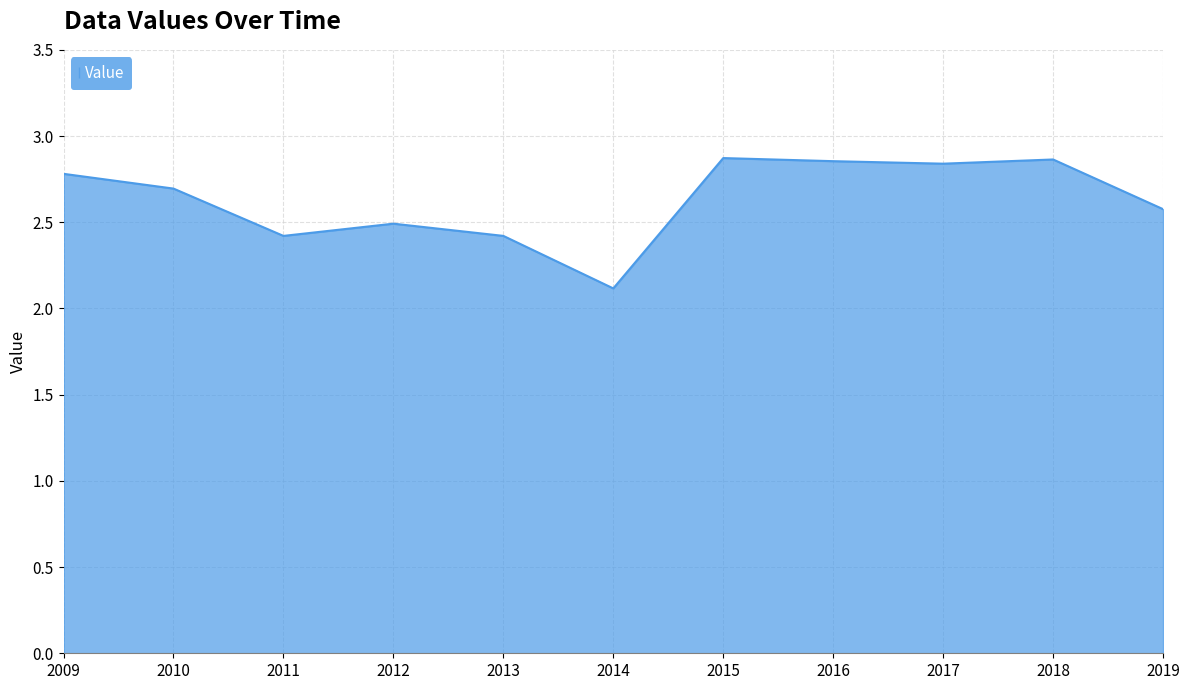

Where is the data nearest to the value 2?

2014